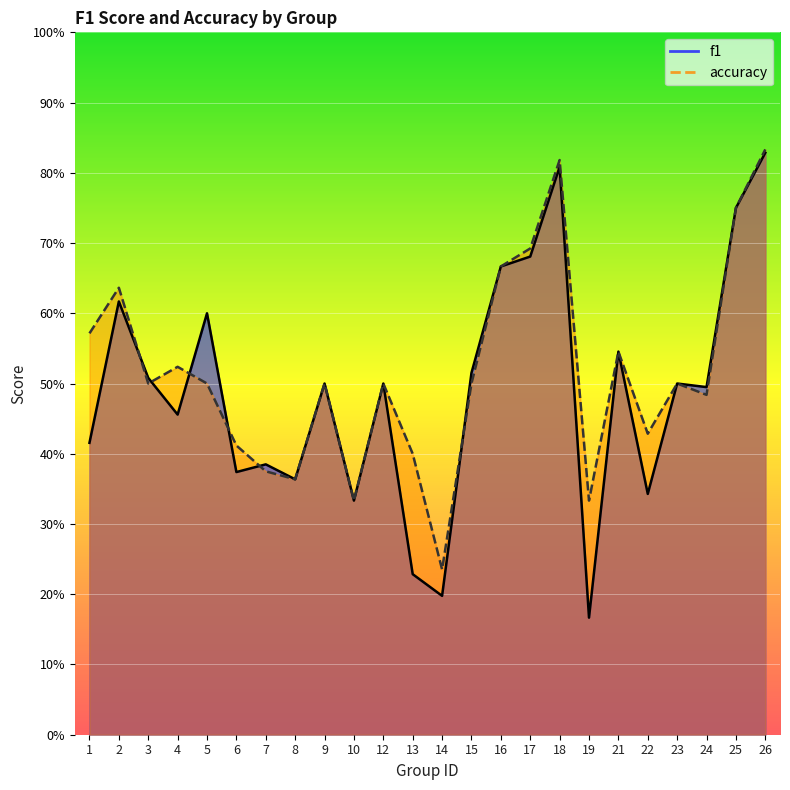

True or false: accuracy has more than 0 points higher than both neighbors.

True